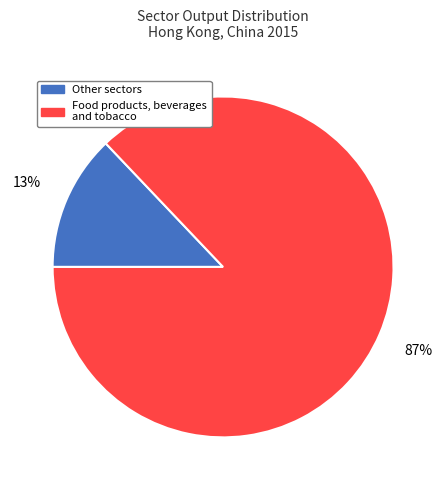

What is the ratio of the value at Food products, beverages and tobacco to the value at Other sectors?

6.7